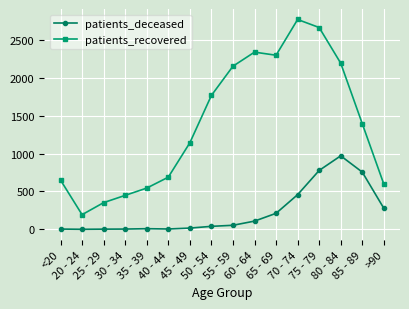

Is this an area chart (filled region under the line)?

No